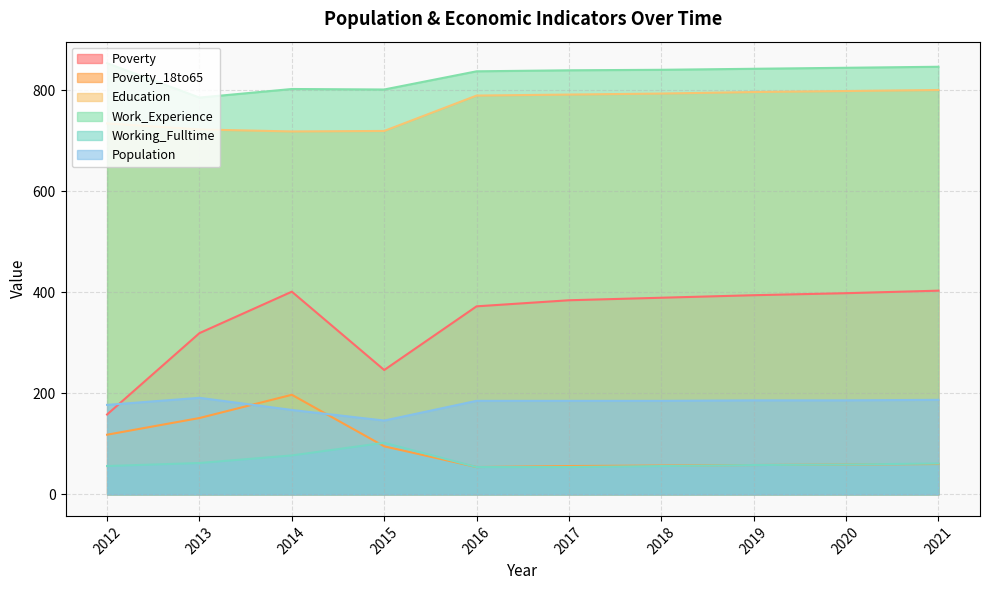

True or false: Poverty_18to65 and Poverty intersect in this chart.

False